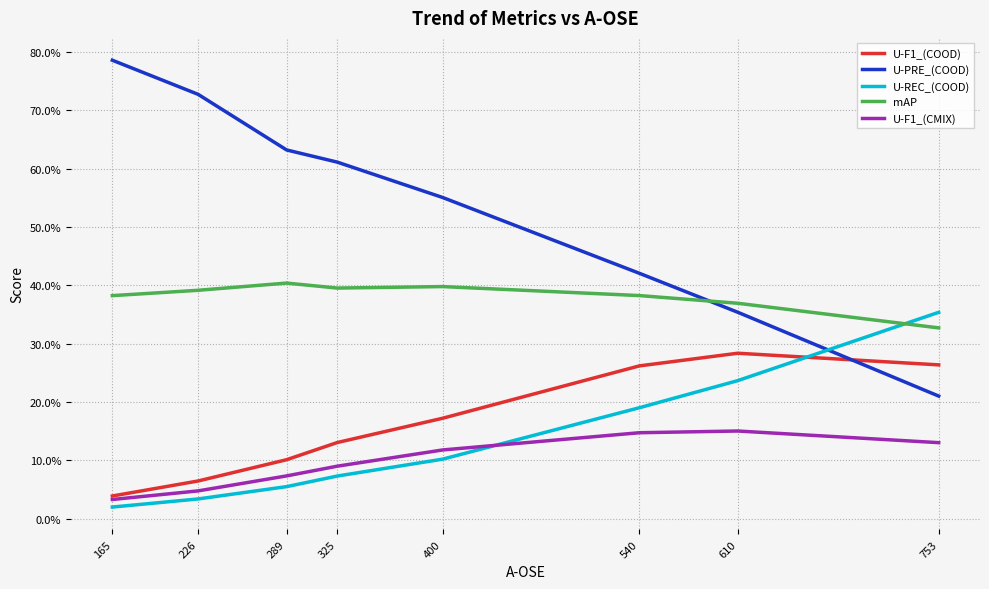

What is the spread (max minus min) of values at 400?

0.4